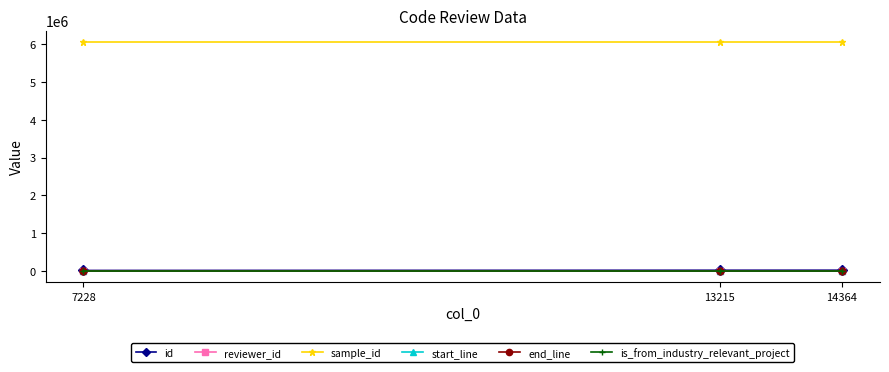

At how many categories does at least one series exceed 1623914?

3